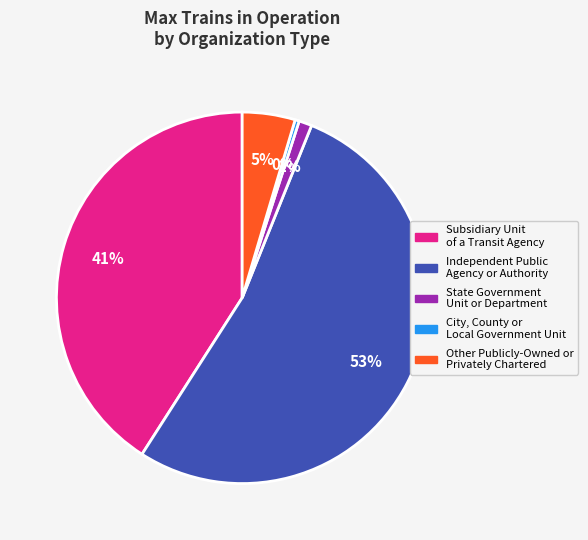

To the nearest percent, what is the average slice percentage?

20%